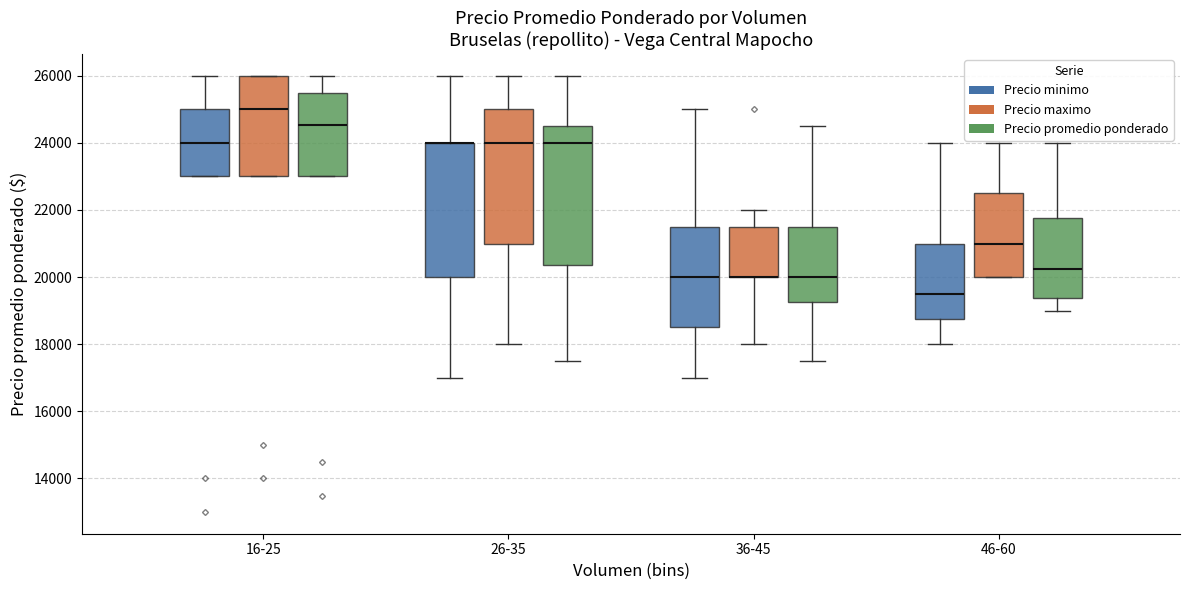

Where is the upper edge of the box for 26-35 (Precio promedio ponderado) on the y-axis? The values are not printed on the chart, so give them approximately, as read against the axis.

24600